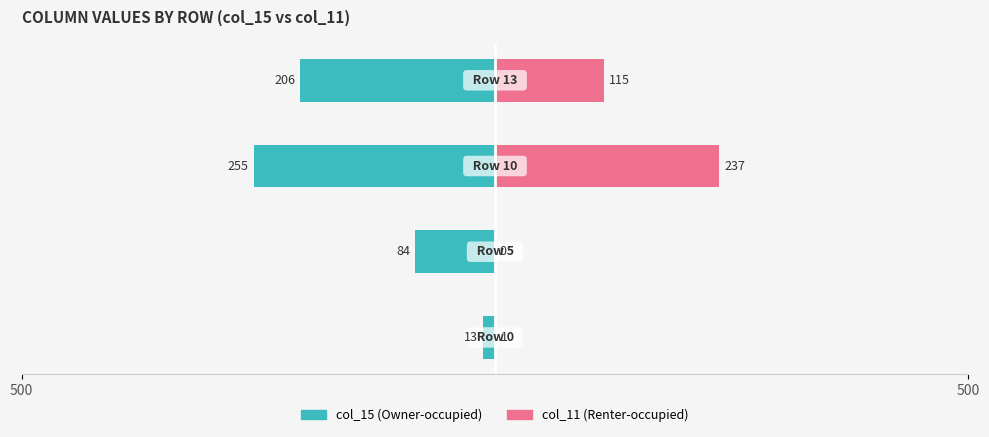

What are all the series names shown in the legend?

col_15 (Owner-occupied), col_11 (Renter-occupied)